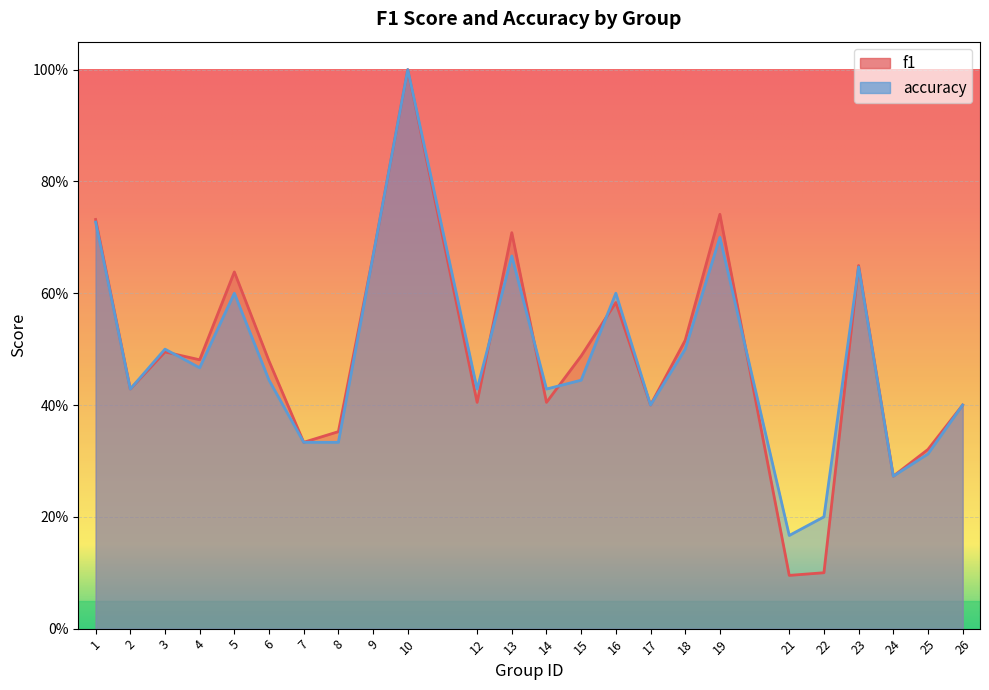

Which series ends up on top after the final intersection of accuracy and f1?

f1